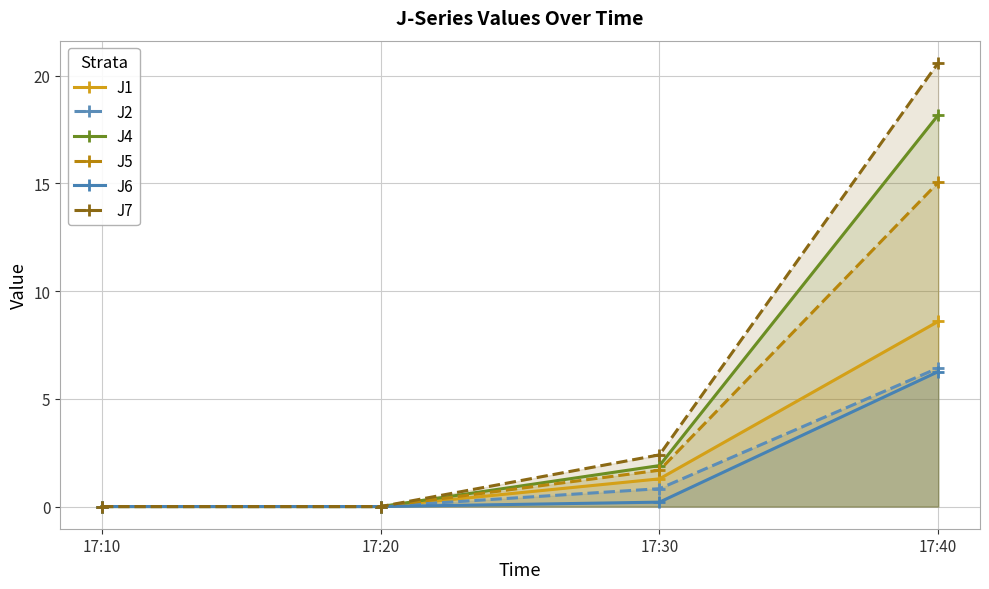

At 17:40, list the series in order from smallest to largest.

J6, J2, J1, J5, J4, J7